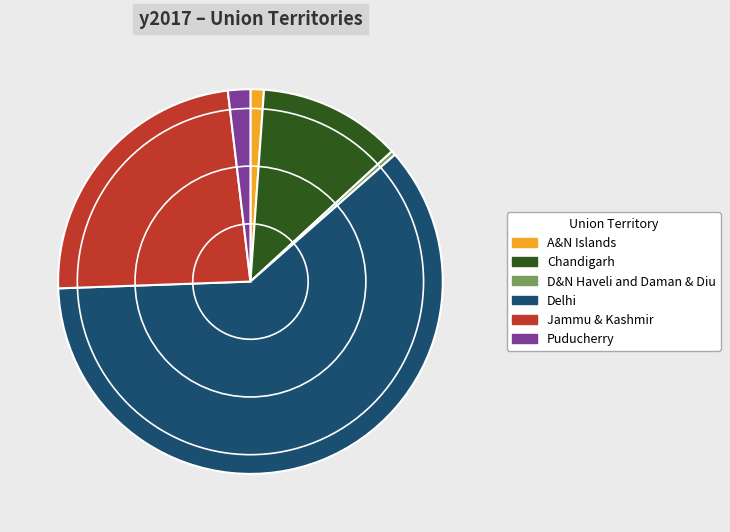

Count the number of slices in the pie.

6